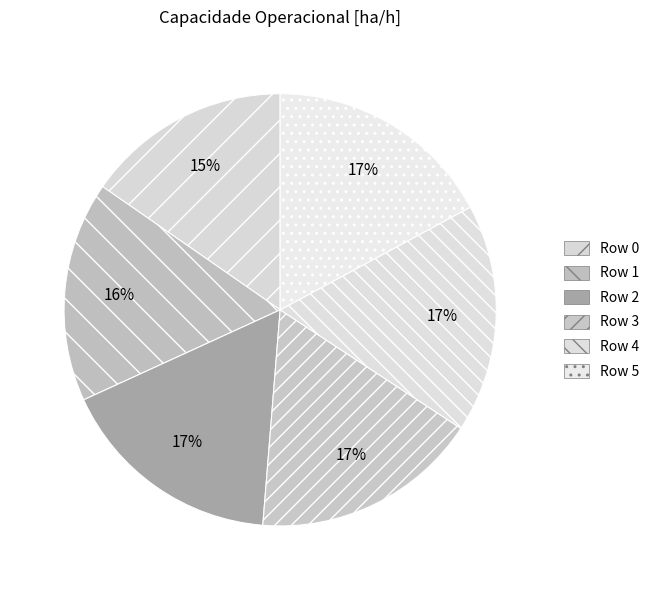

What is the change in value from Row 0 to Row 3?

+0.9